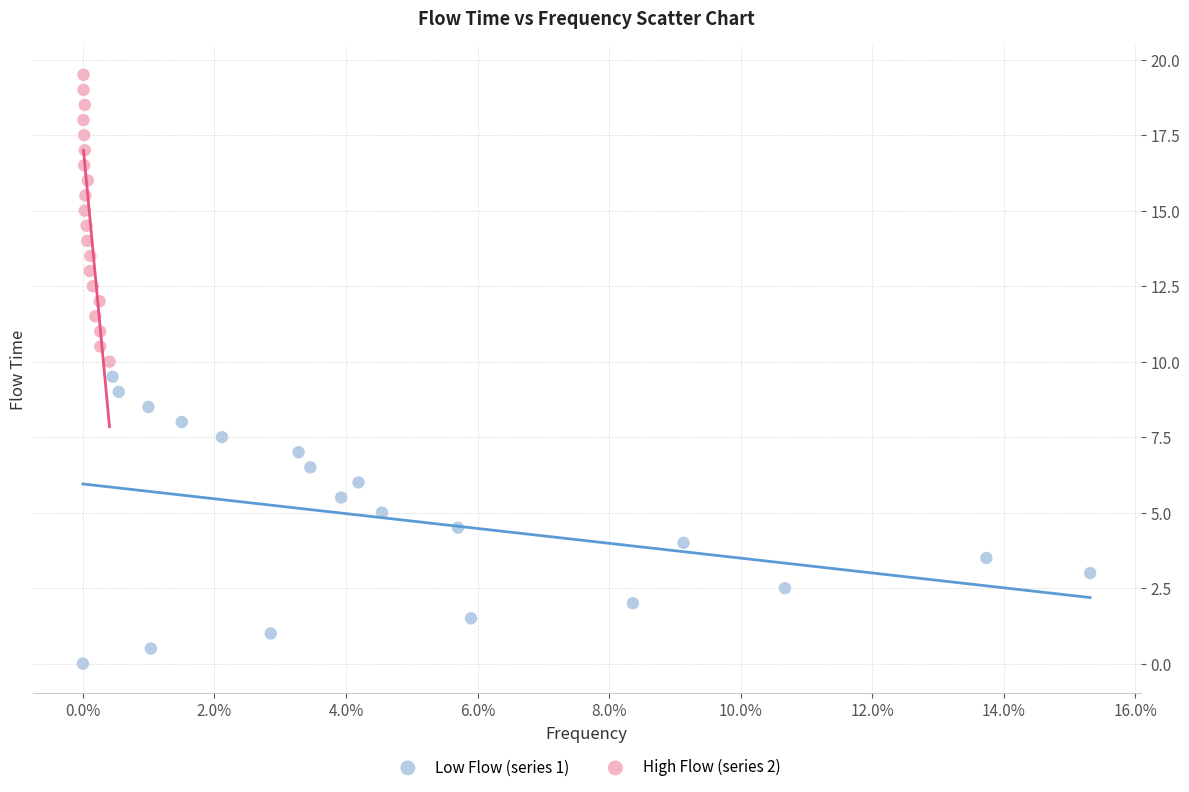

Which series contains the highest Y value?

High Flow (series 2)